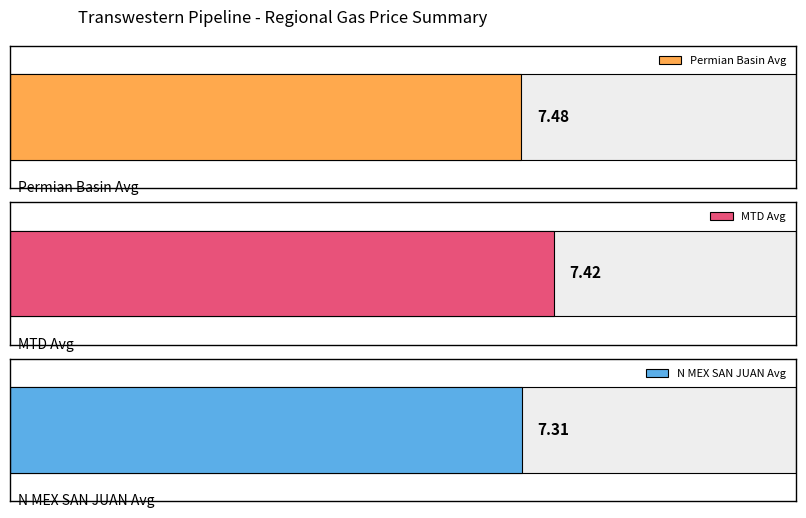

What is the spread (max minus min) of values at 2?

0.1